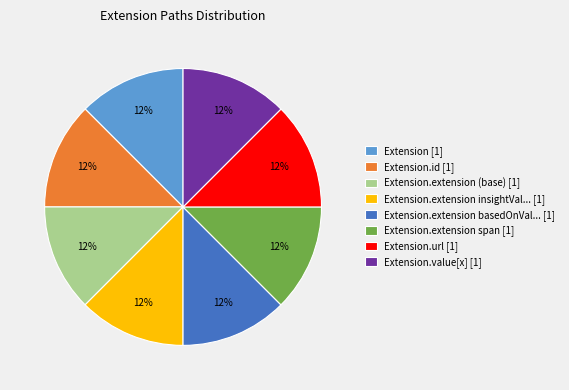

Is there a majority slice in this chart?

No